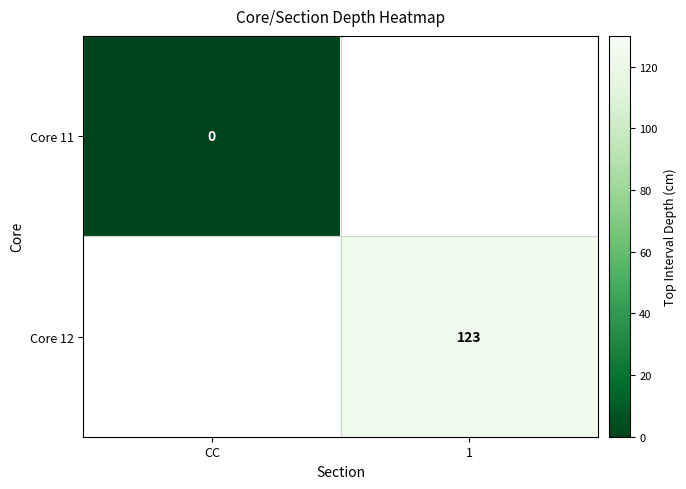

Is it true that Core 12 equals 186 at 1?

False